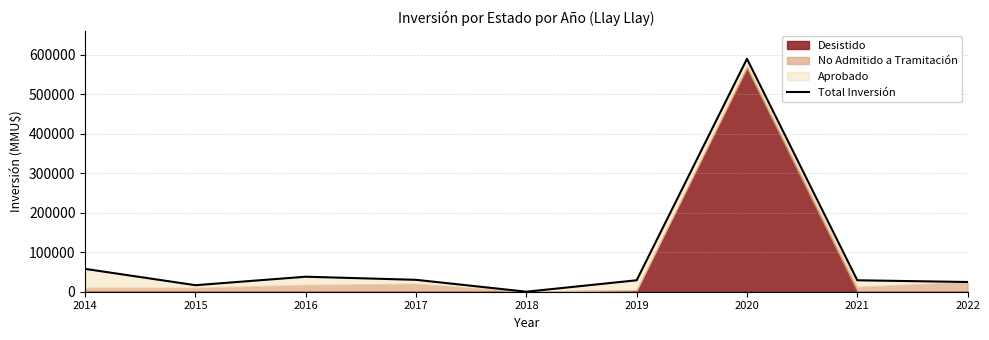

How many points are higher than both their immediate neighbors (excluding endpoints)?

2